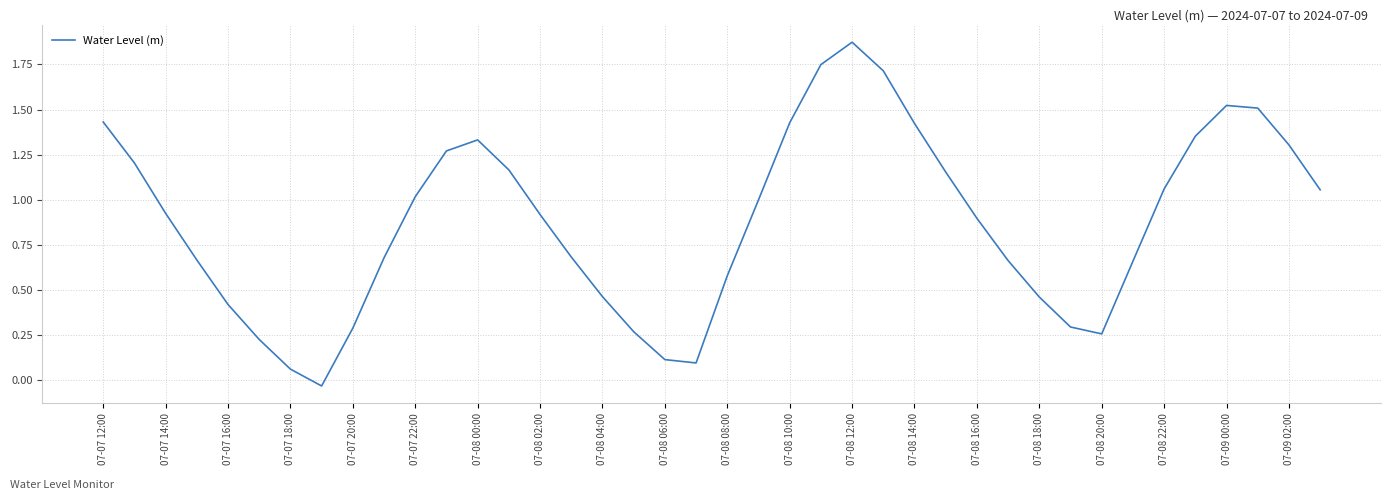

Is this an area chart (filled region under the line)?

No